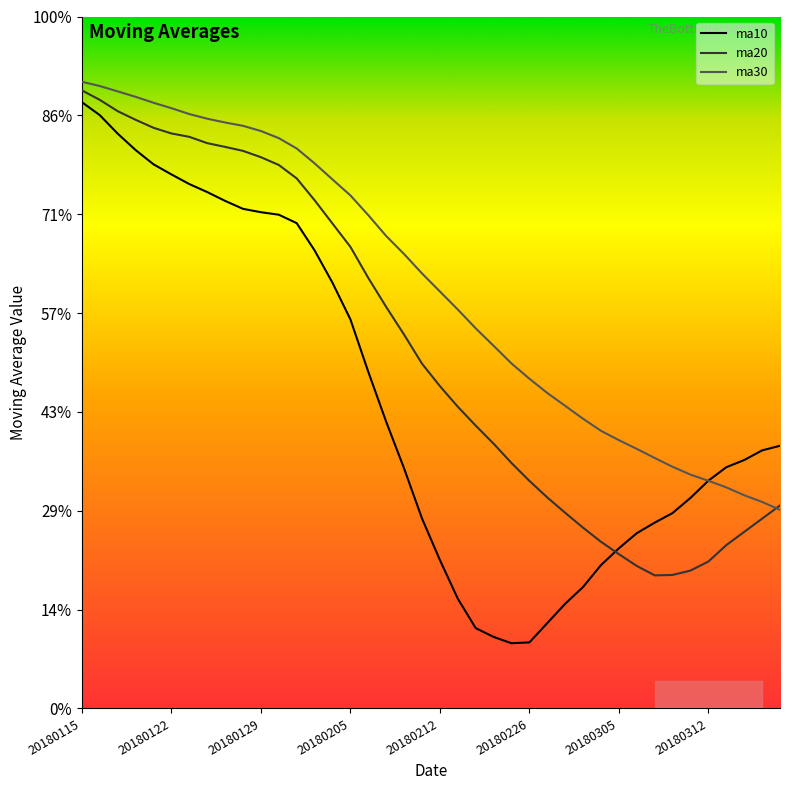

Is this an area chart (filled region under the line)?

No